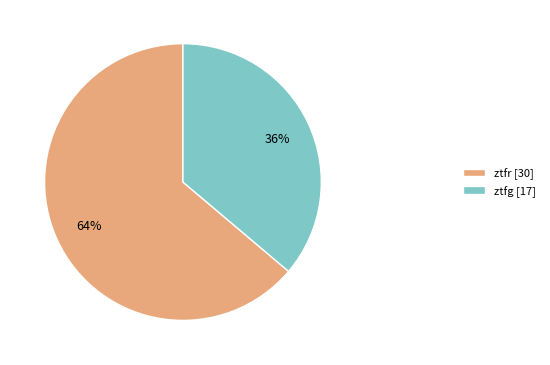

To the nearest percent, what is the difference between the largest and smallest slice percentages?

28%